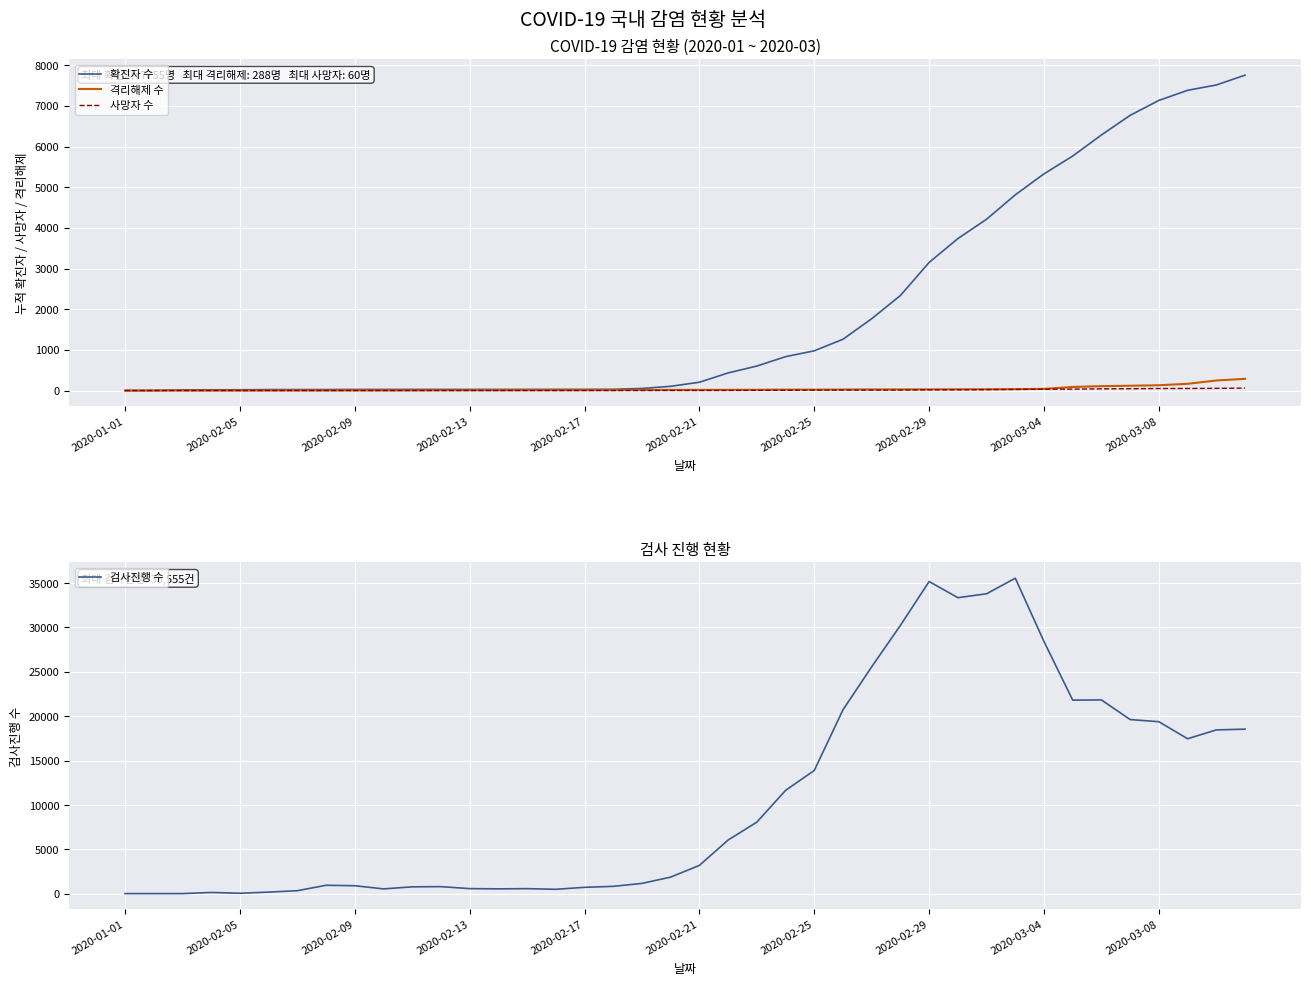

At which category does the chart reach its peak across all series?

31